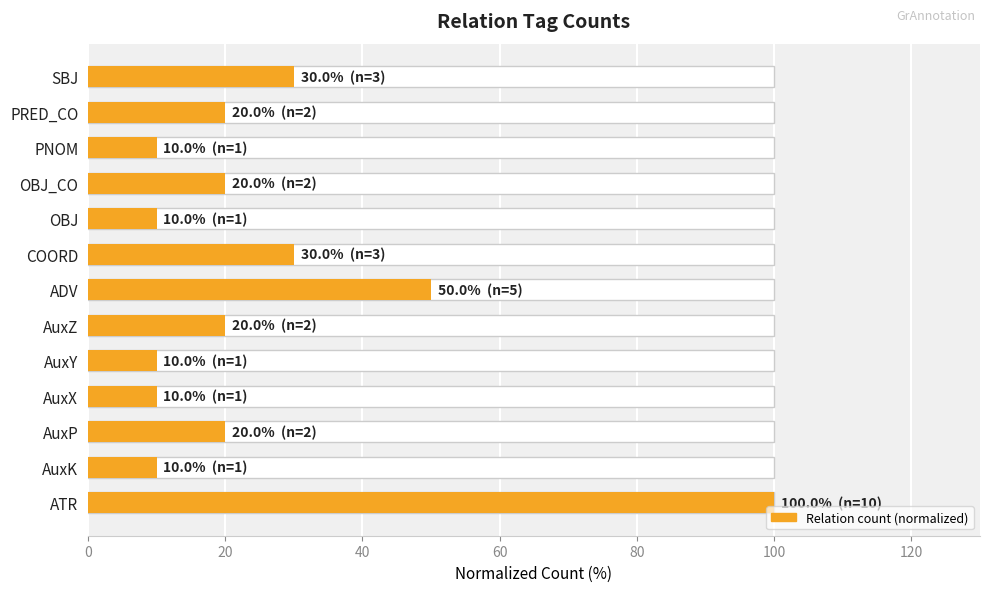

Read the value at ATR, to the nearest 5.

100